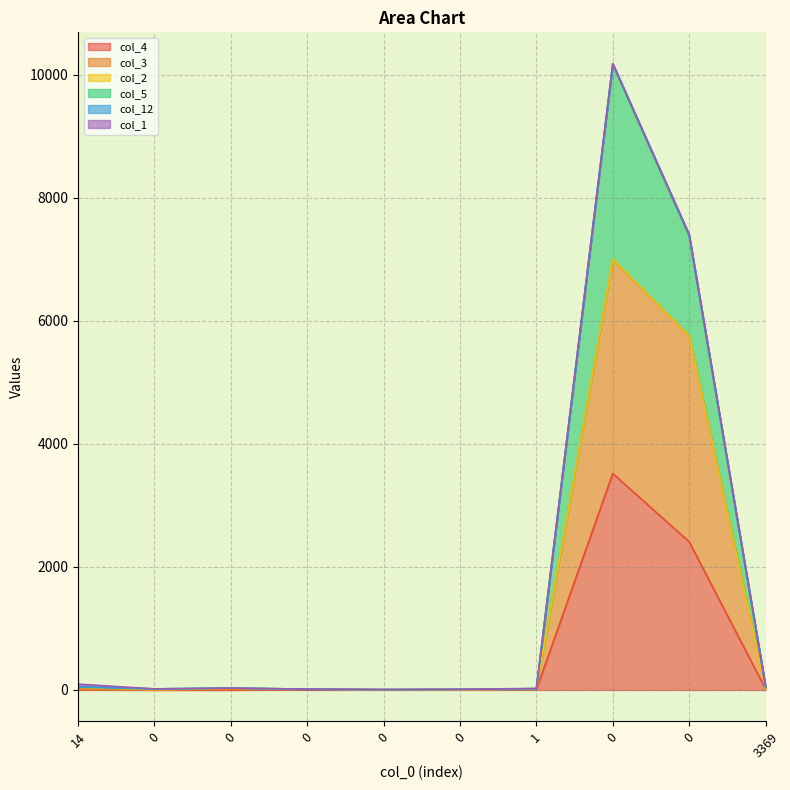

Is it true that col_3 equals 5 at 0?

True